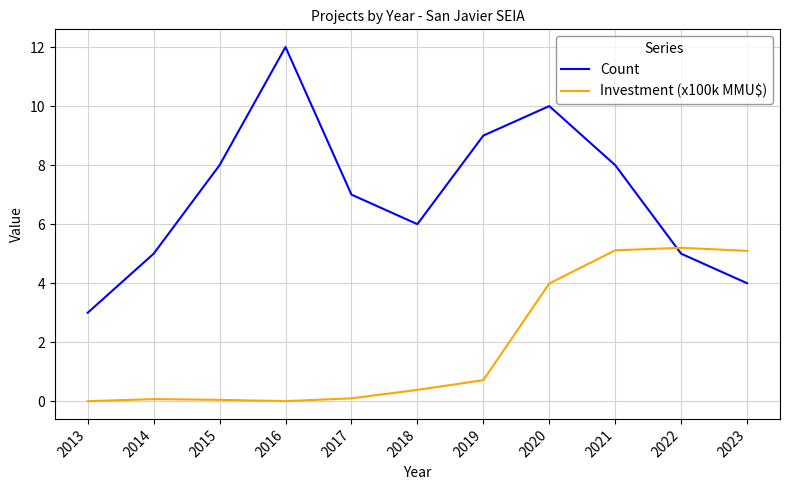

What is the minimum value for Count?

3.0